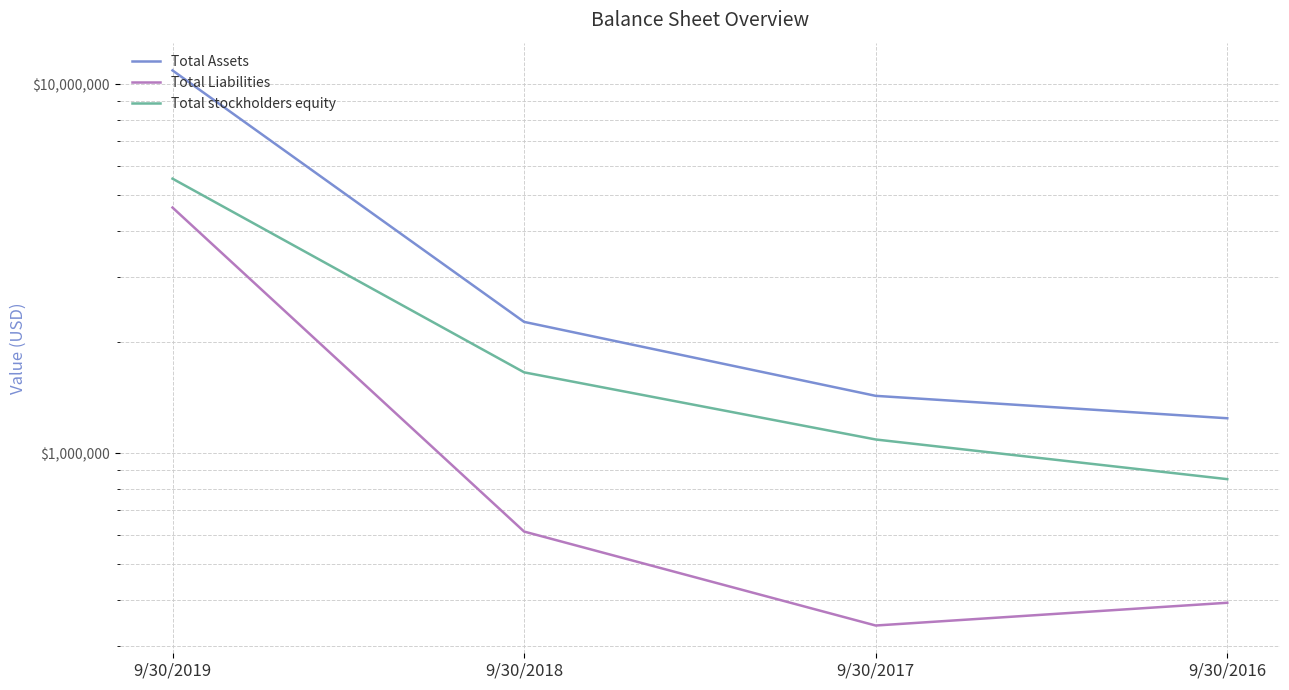

How many data points does each series have?

4